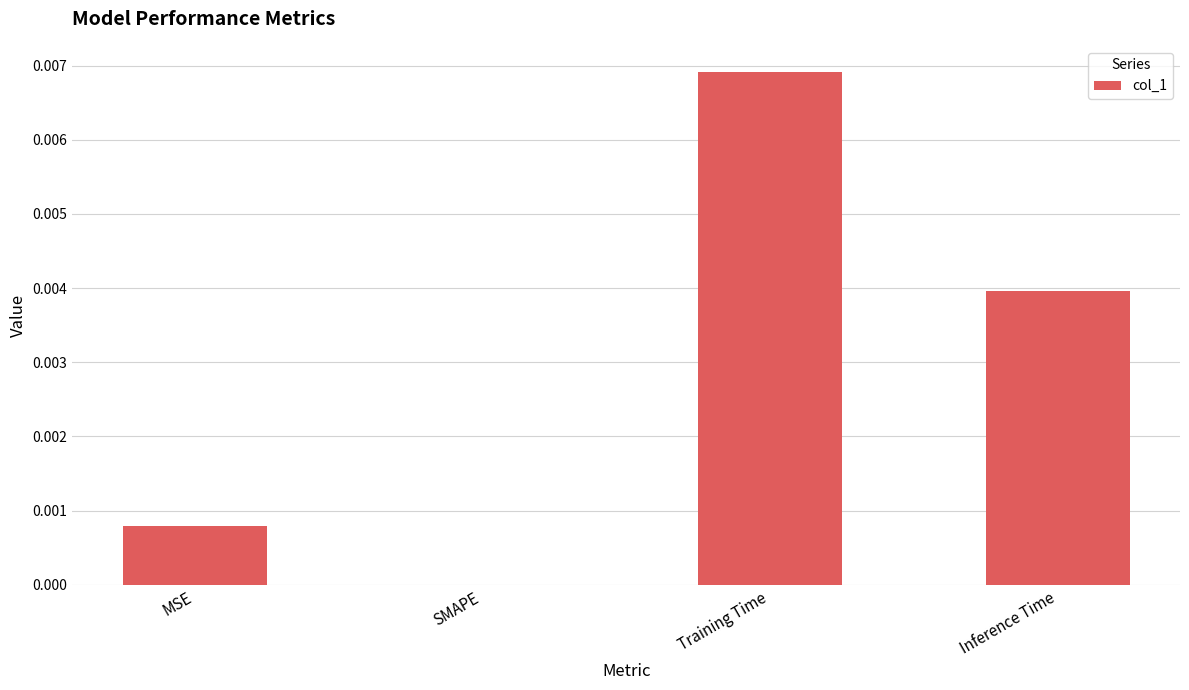

Between Training Time and MSE, which is larger?

Training Time